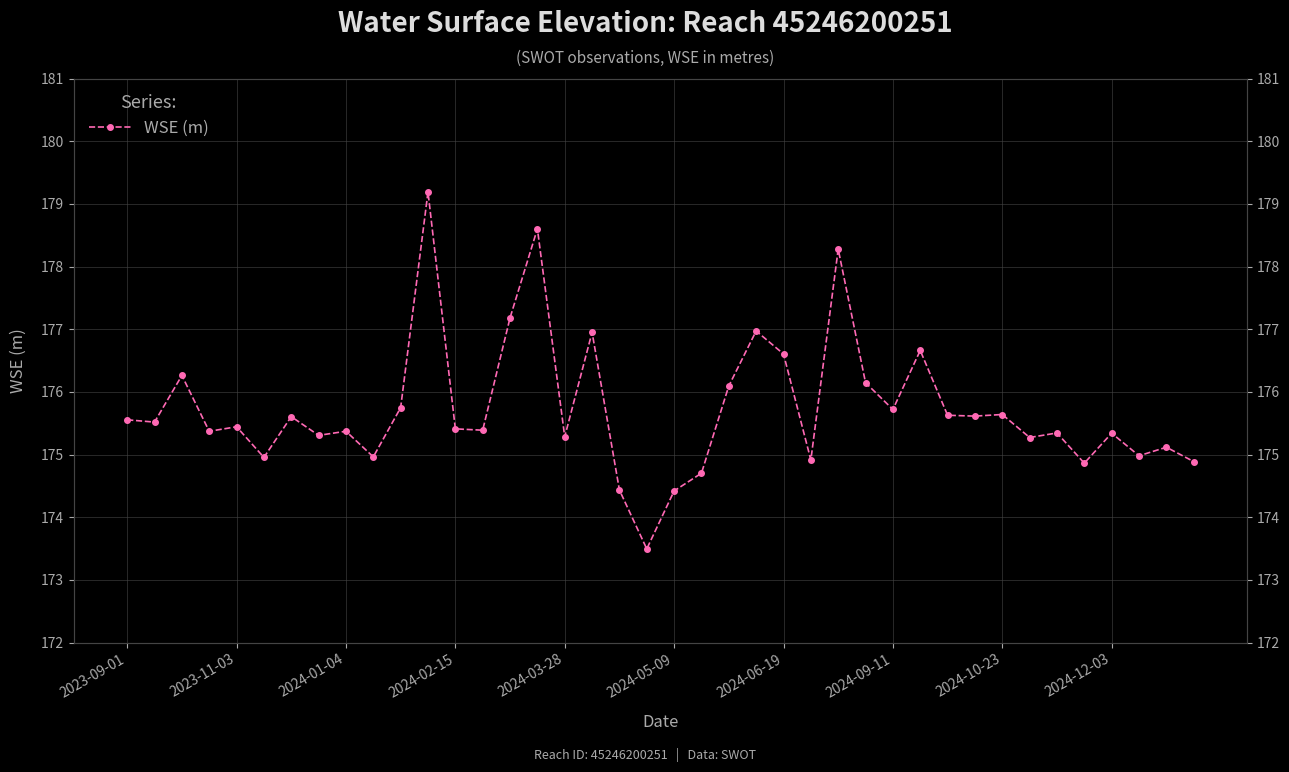

Approximately how many times larger is the value at 18 compared to 13?

1.0